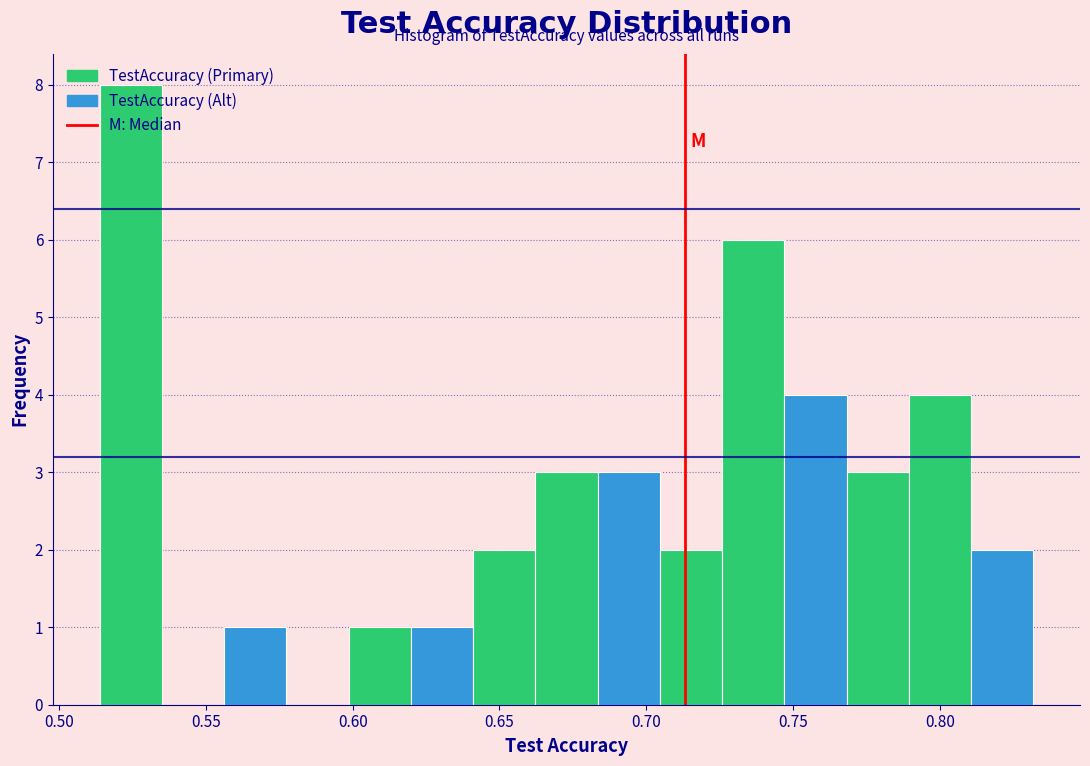

Reading left to right, list every bar in this chart as the range it spans on the x-axis followed by its height. Neither the bar edges nor the heights are printed on the chart, so give them approximately, as read against the axes.

0.515 to 0.535: 8
0.535 to 0.555: 0
0.555 to 0.575: 1
0.575 to 0.600: 0
0.600 to 0.620: 1
0.620 to 0.640: 1
0.640 to 0.660: 2
0.660 to 0.685: 3
0.685 to 0.705: 3
0.705 to 0.725: 2
0.725 to 0.745: 6
0.745 to 0.770: 4
0.770 to 0.790: 3
0.790 to 0.810: 4
0.810 to 0.830: 2